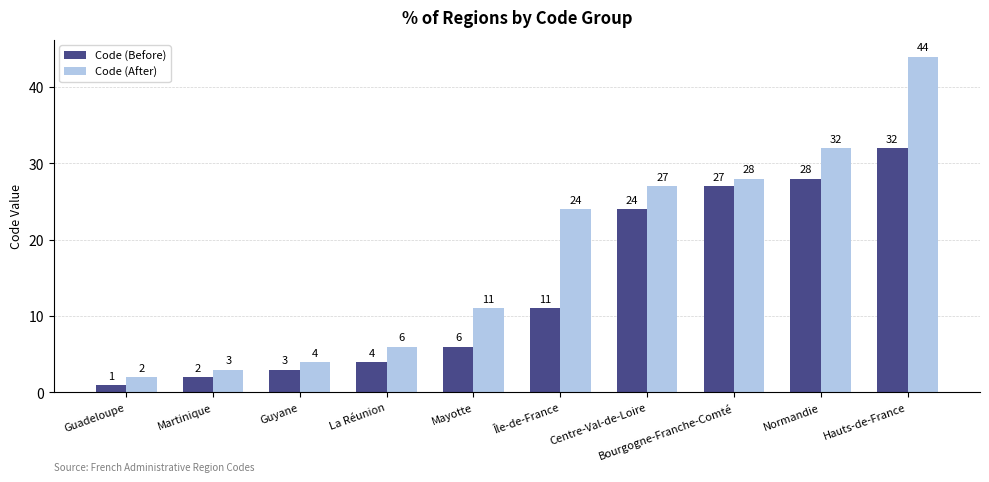

What is the minimum value shown in the chart?

1